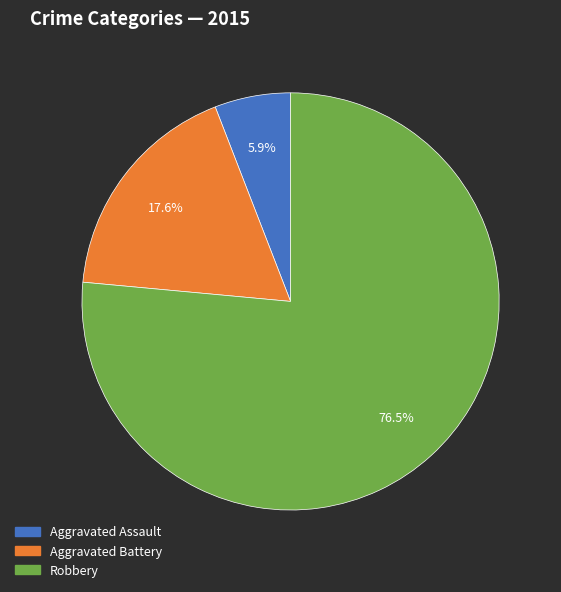

Rank the categories by value from highest to lowest.

Robbery, Aggravated Battery, Aggravated Assault